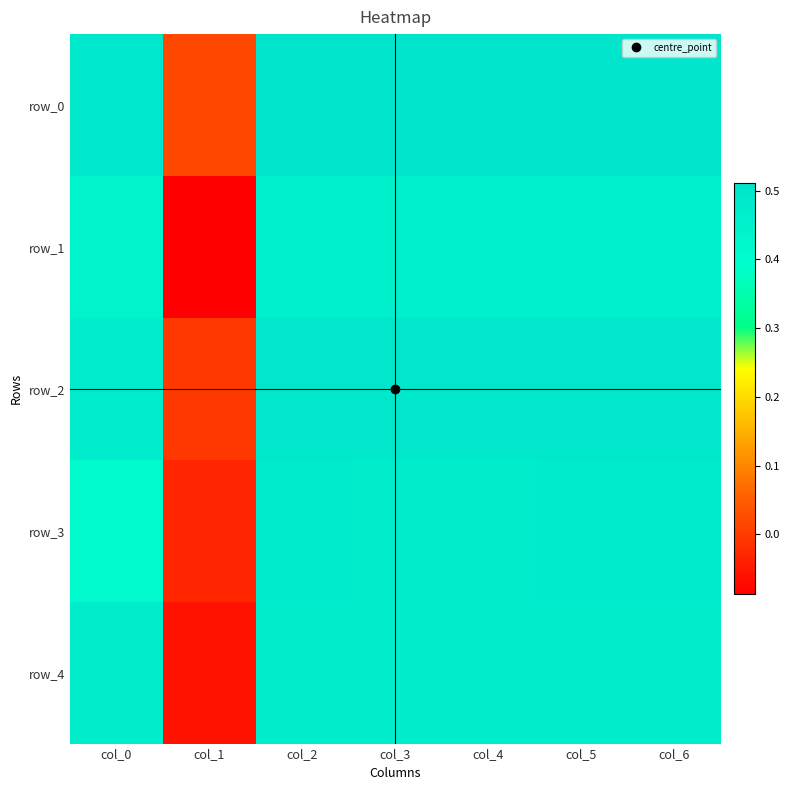

What is the difference between the highest and lowest values at col_3?

0.1